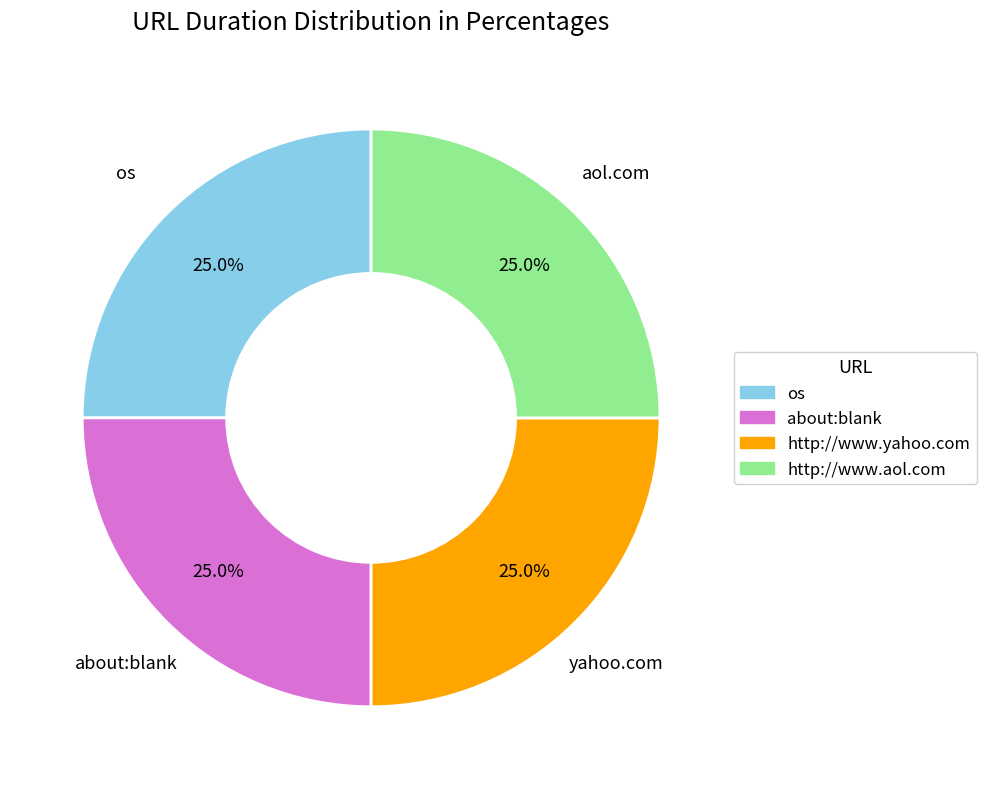

Is about:blank the majority of the pie?

No